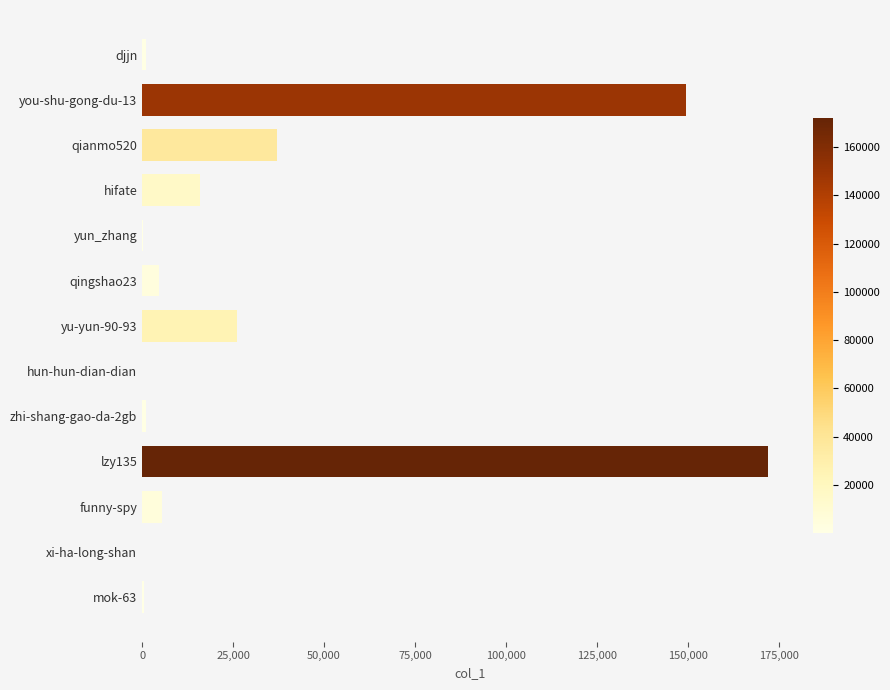

What is the sum of all values?

413521